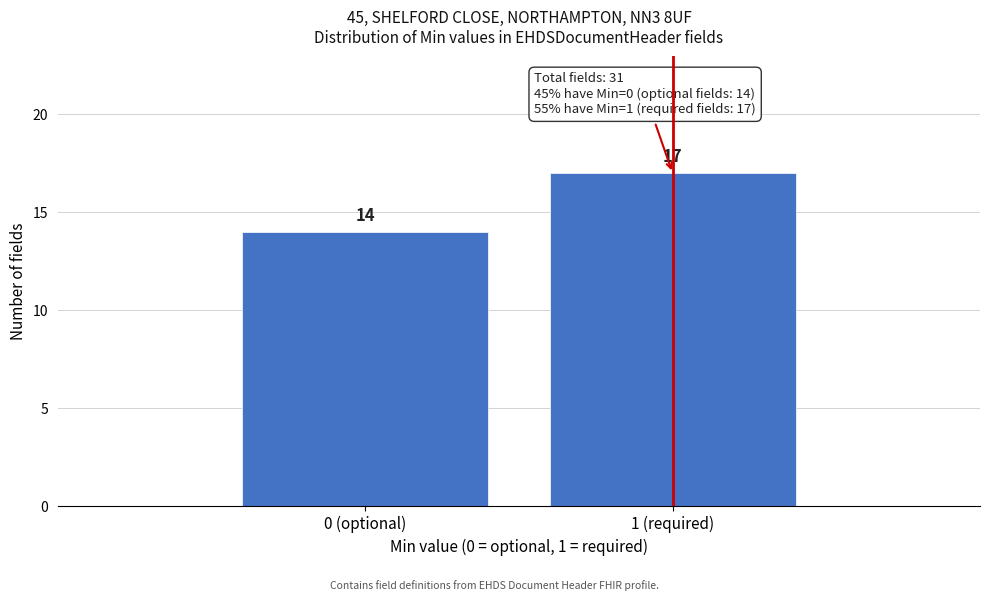

Reading left to right, transcribe all the data shown in this chart.

14	17